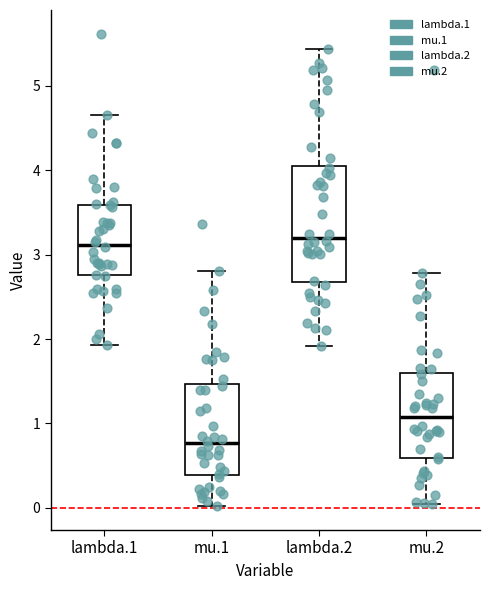

Reading left to right, transcribe this box plot: for each box, give where its median line is, the range the box spans, and where its two whiskers end, as read against the y-axis. The values are not printed on the chart, so give them approximately, as read against the axis.

lambda.1: median 3.1, box 2.8 to 3.6, whiskers 1.9 to 4.6
mu.1: median 0.8, box 0.4 to 1.5, whiskers 0.0 to 2.8
lambda.2: median 3.2, box 2.7 to 4.1, whiskers 1.9 to 5.4
mu.2: median 1.1, box 0.6 to 1.6, whiskers 0.0 to 2.8